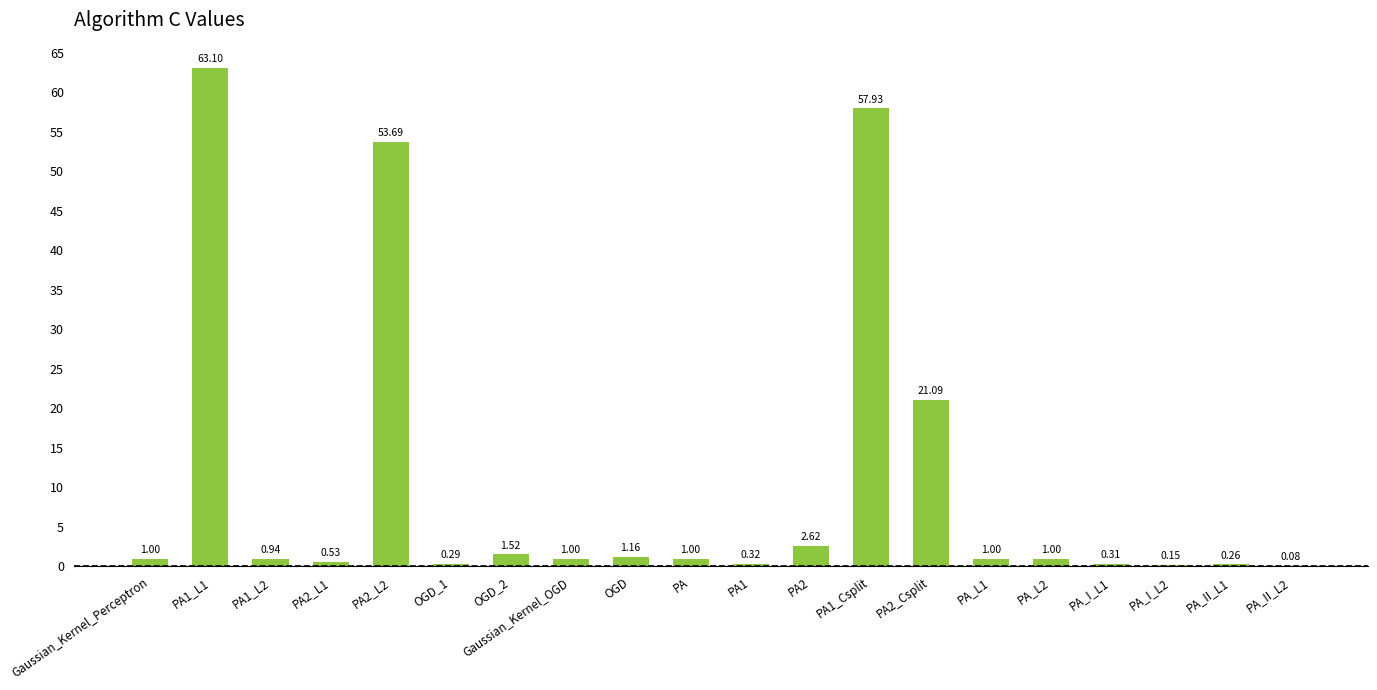

How many categories are shown in the chart?

20